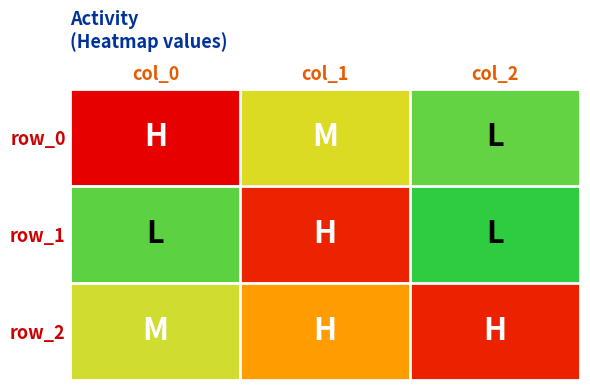

What is the spread (max minus min) of values at col_2?

1.3